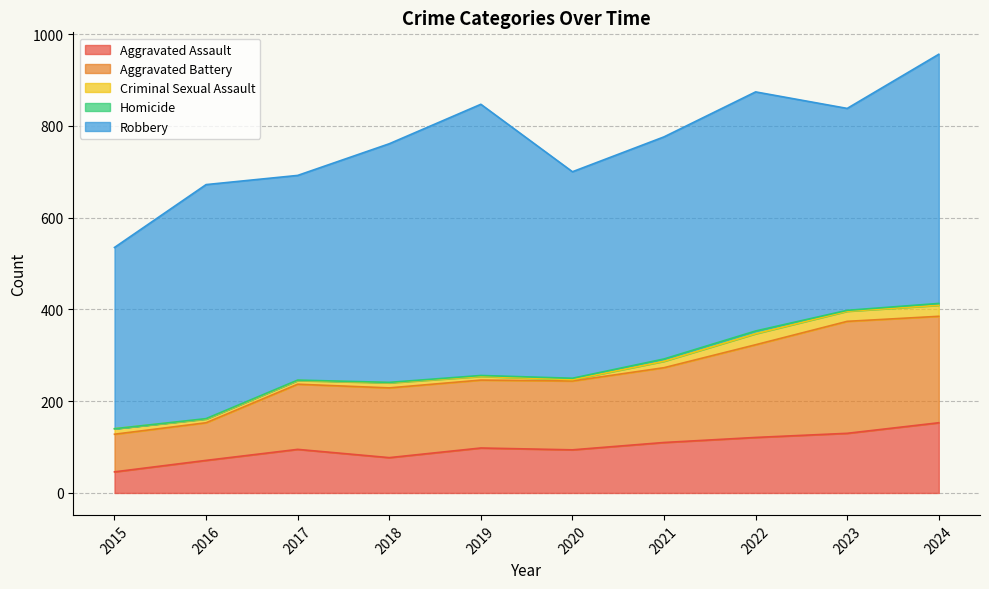

What is the average value of the Criminal Sexual Assault series?

13